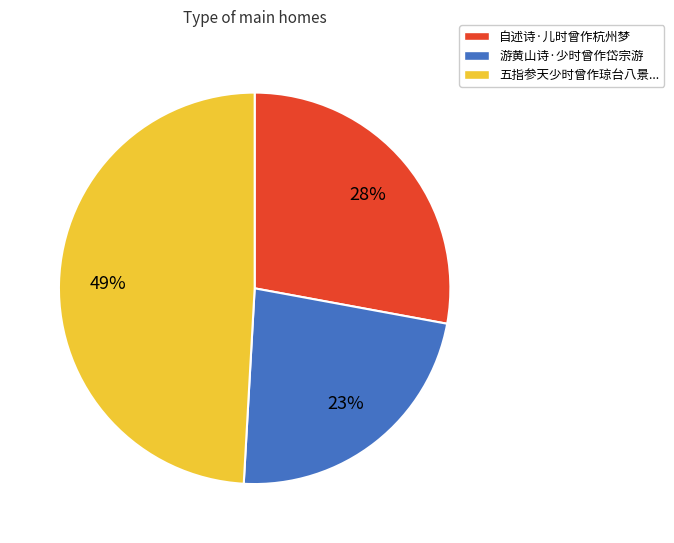

To the nearest percent, what is the difference between the largest and smallest slice percentages?

26%